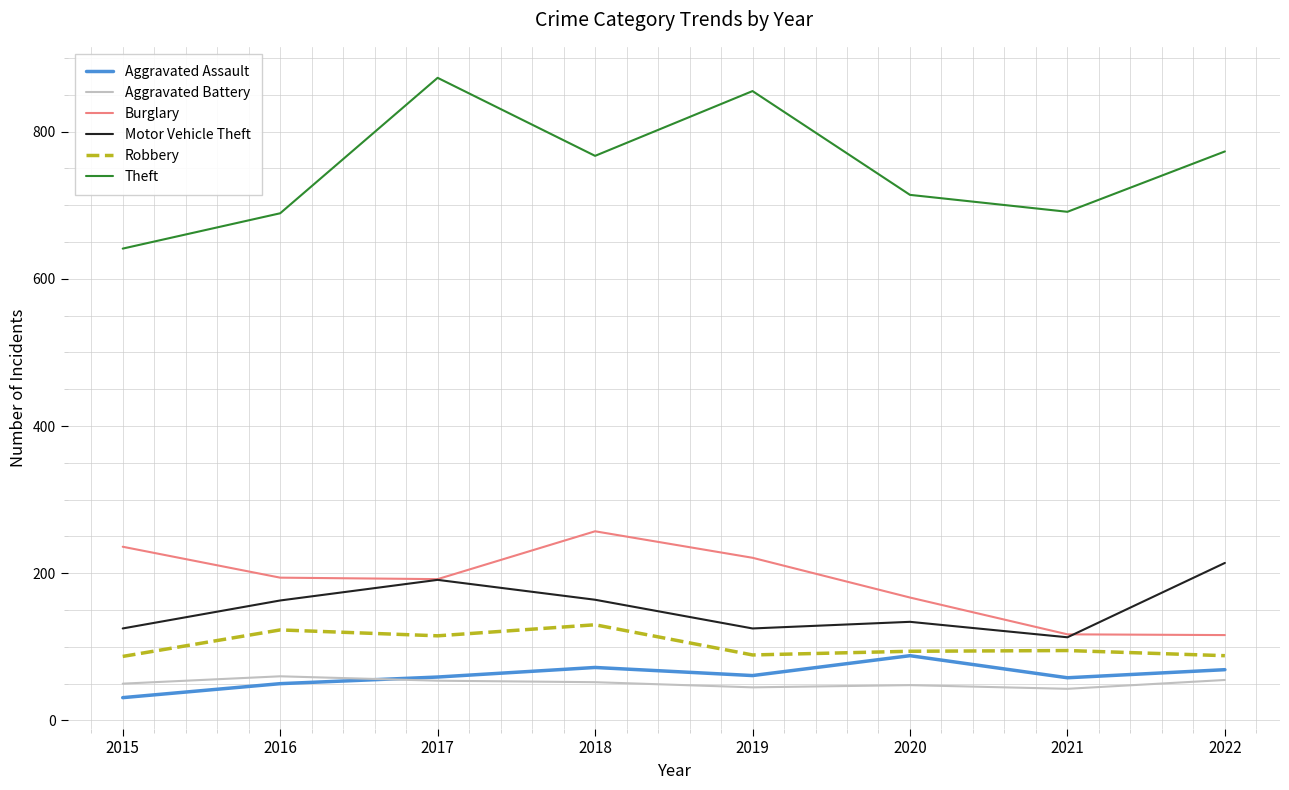

Where is Theft nearest to the value 757?

2018